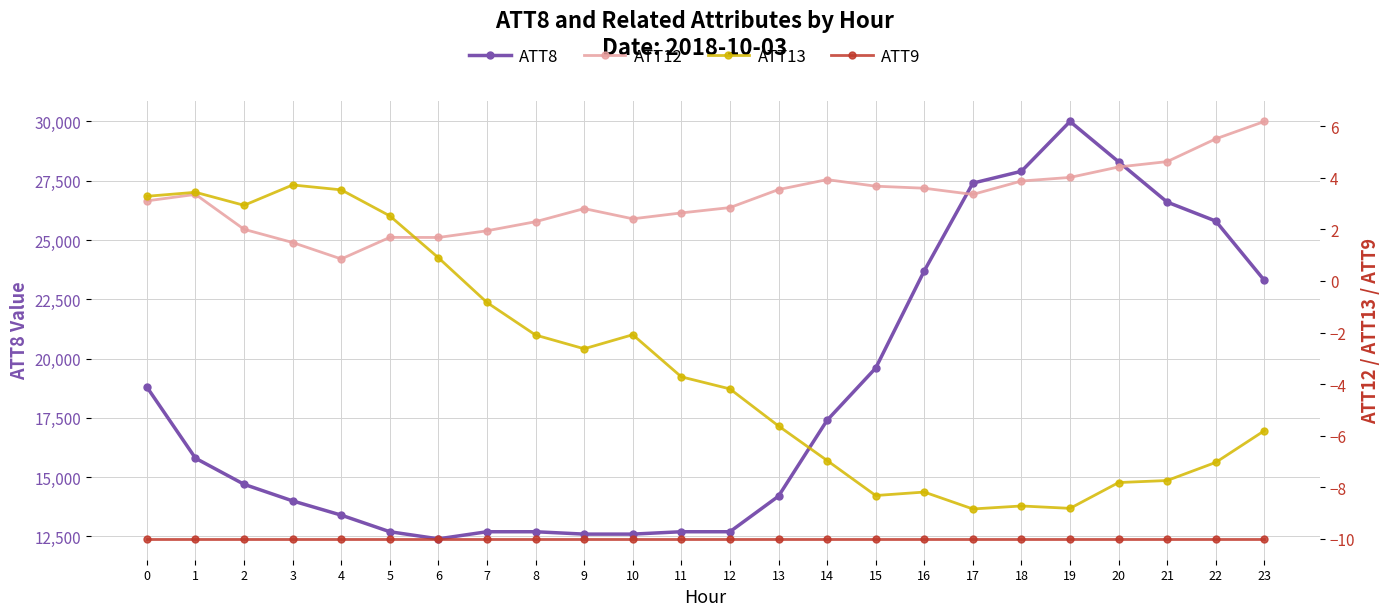

What is the average value of the ATT12 series?

3.2